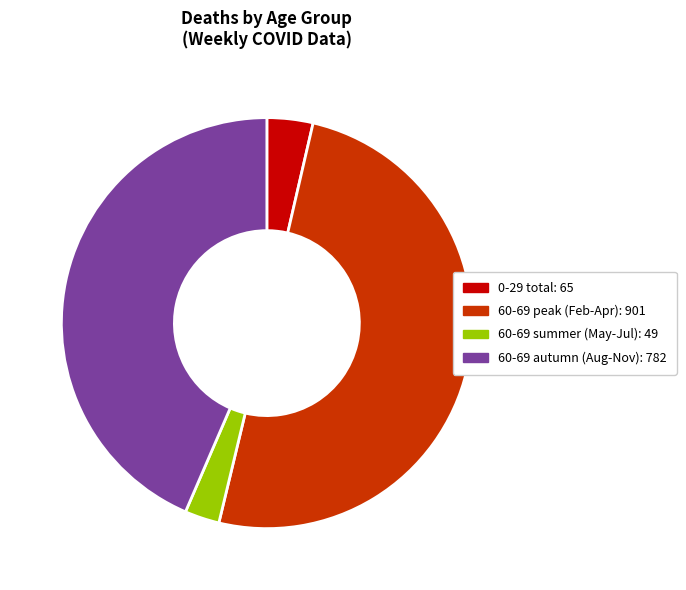

The 0-29 total: 65 slice represents 4% of the pie. True or false?

True